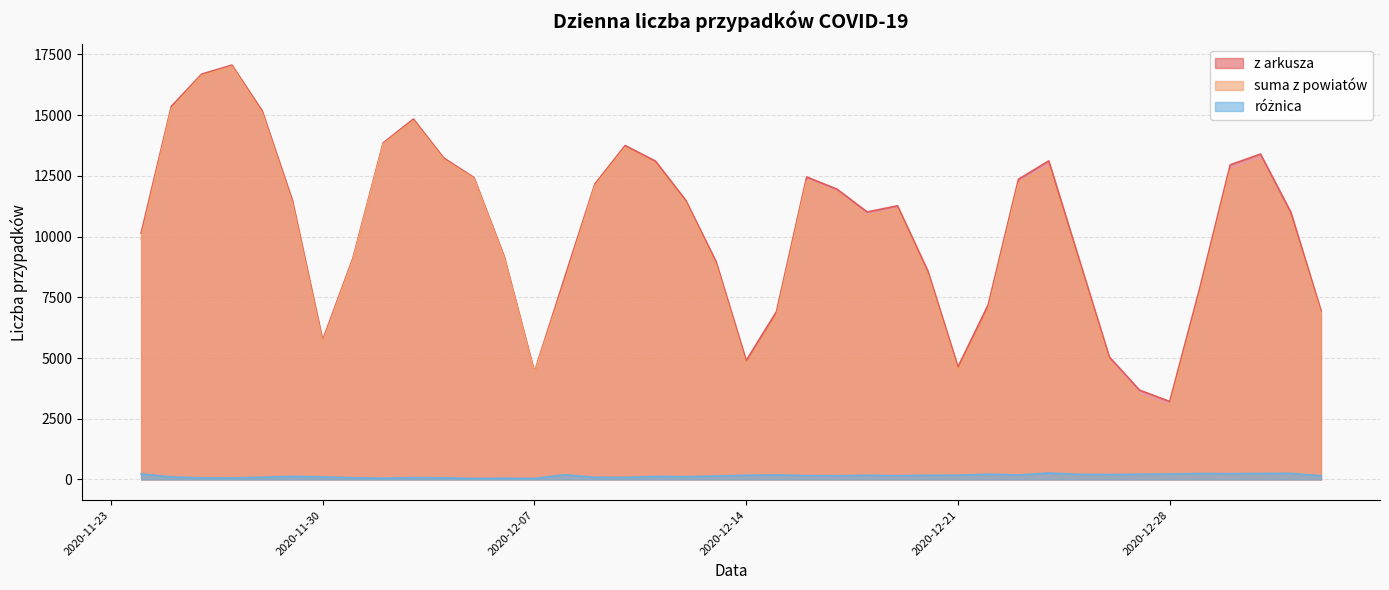

In suma z powiatów, how many points are lower than both neighbors (excluding endpoints)?

6